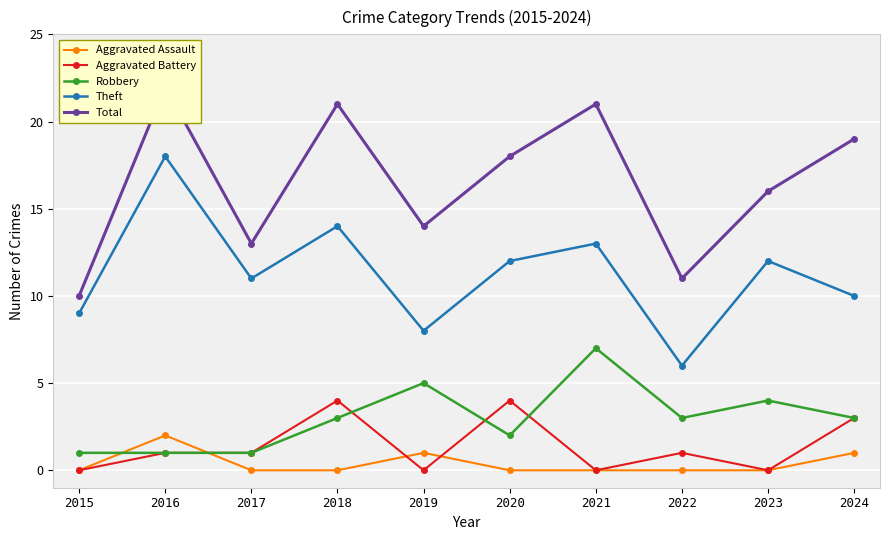

Where is the first local minimum for Robbery?

2020